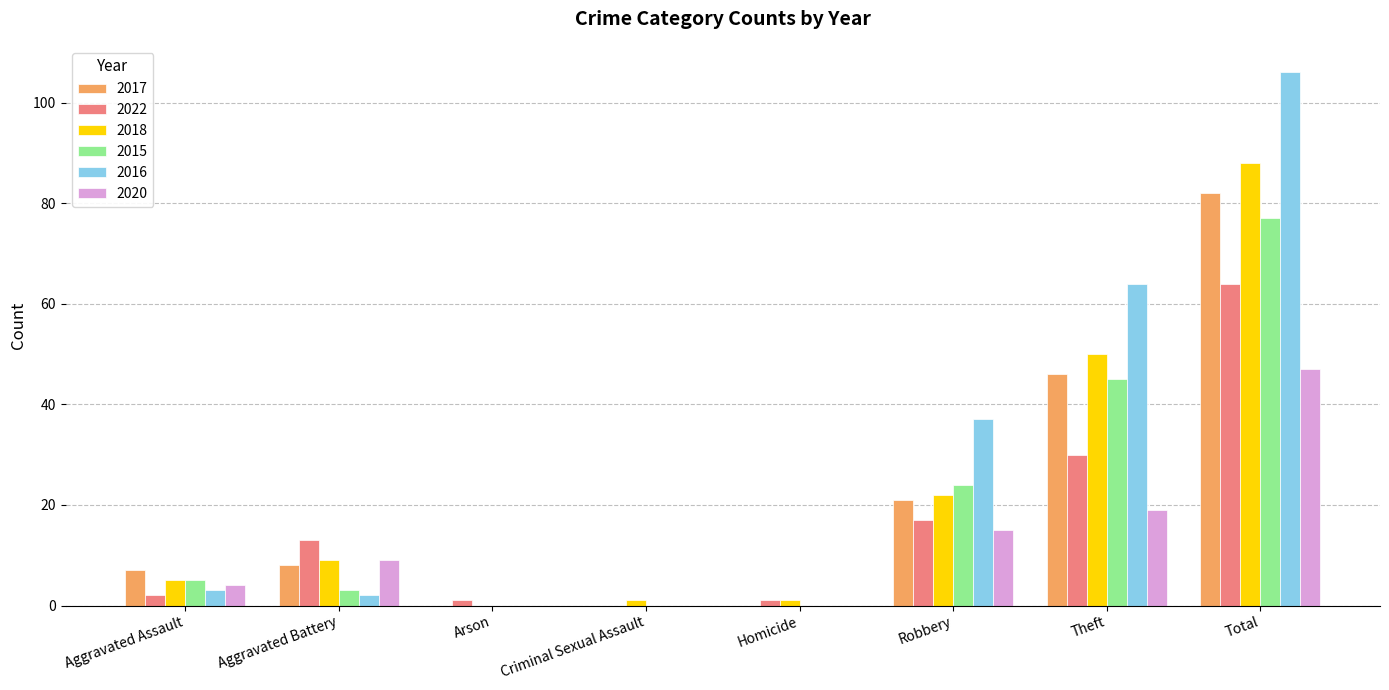

True or false: 2015 has a value of 0 at Arson.

True